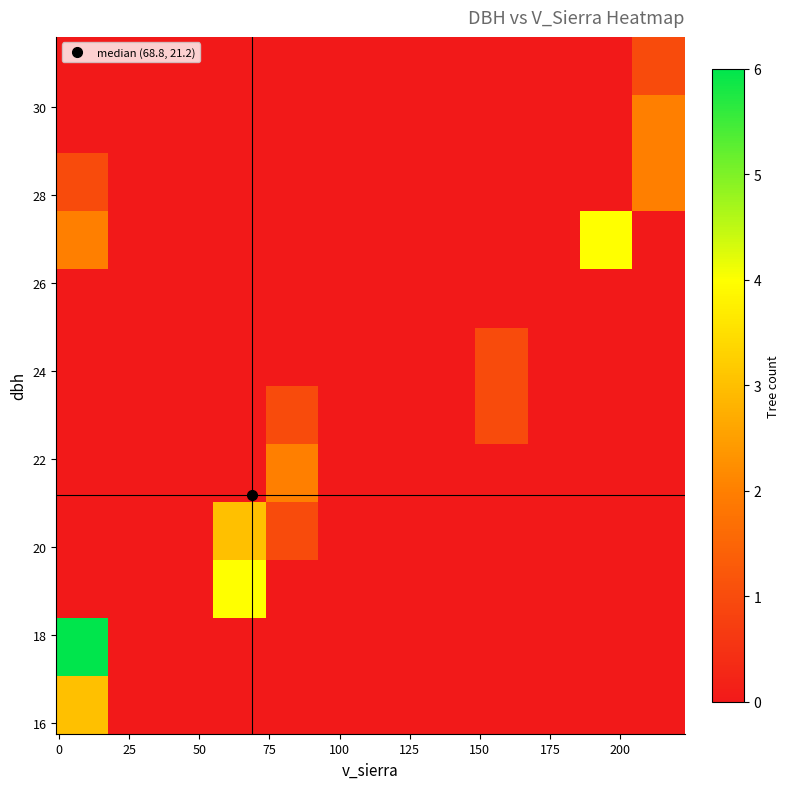

At how many categories does at least one series exceed 3?

3